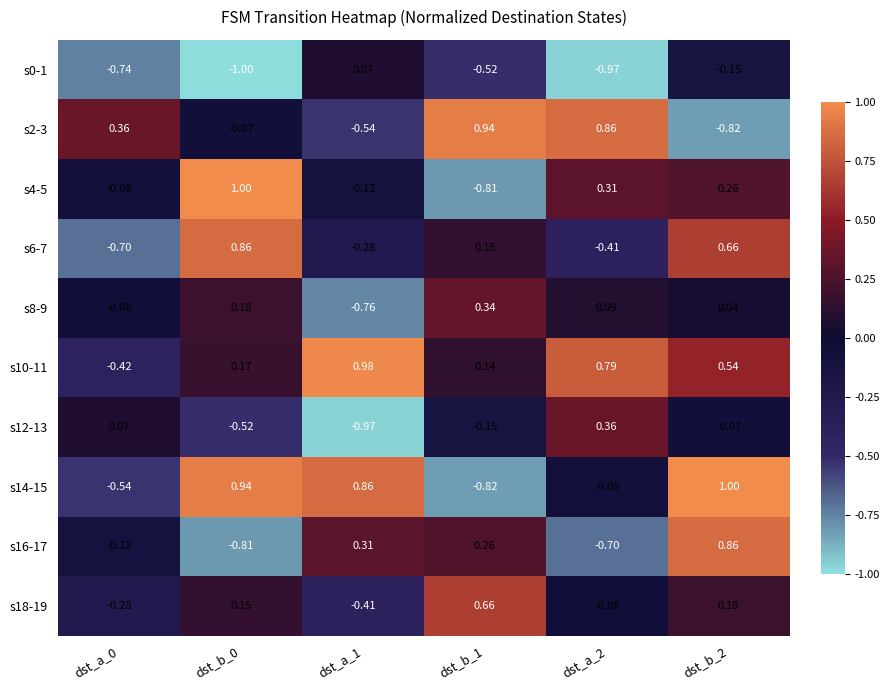

Is the value of s4-5 at dst_a_2 greater than the value of s12-13 at dst_a_2?

No